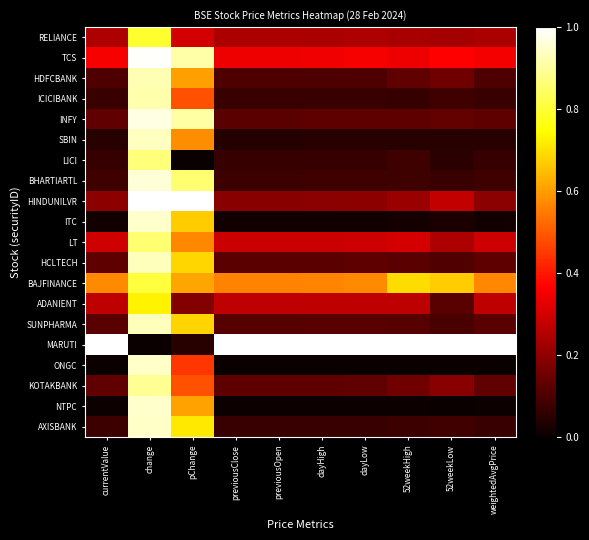

Which series has the largest total across all categories?

MARUTI